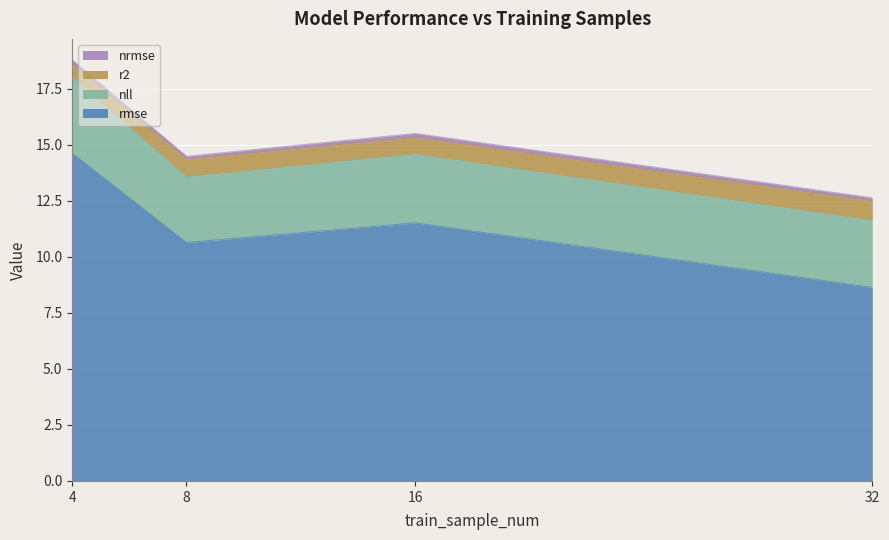

True or false: rmse and r2 intersect in this chart.

False